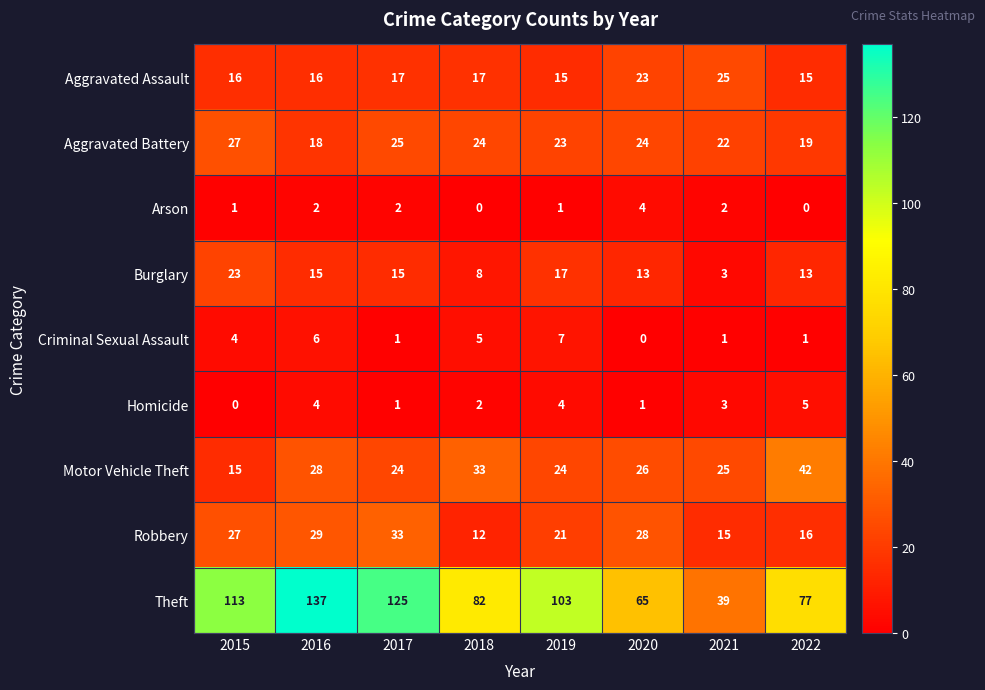

What is the average value of the Robbery series?

23